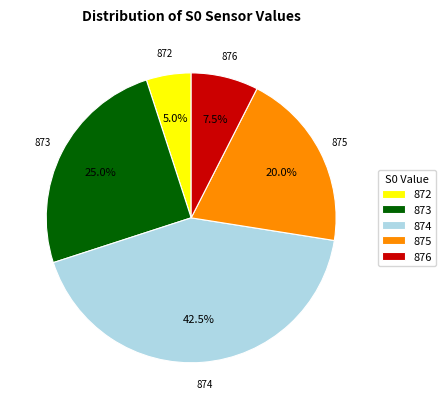

Does any single category account for the majority?

No